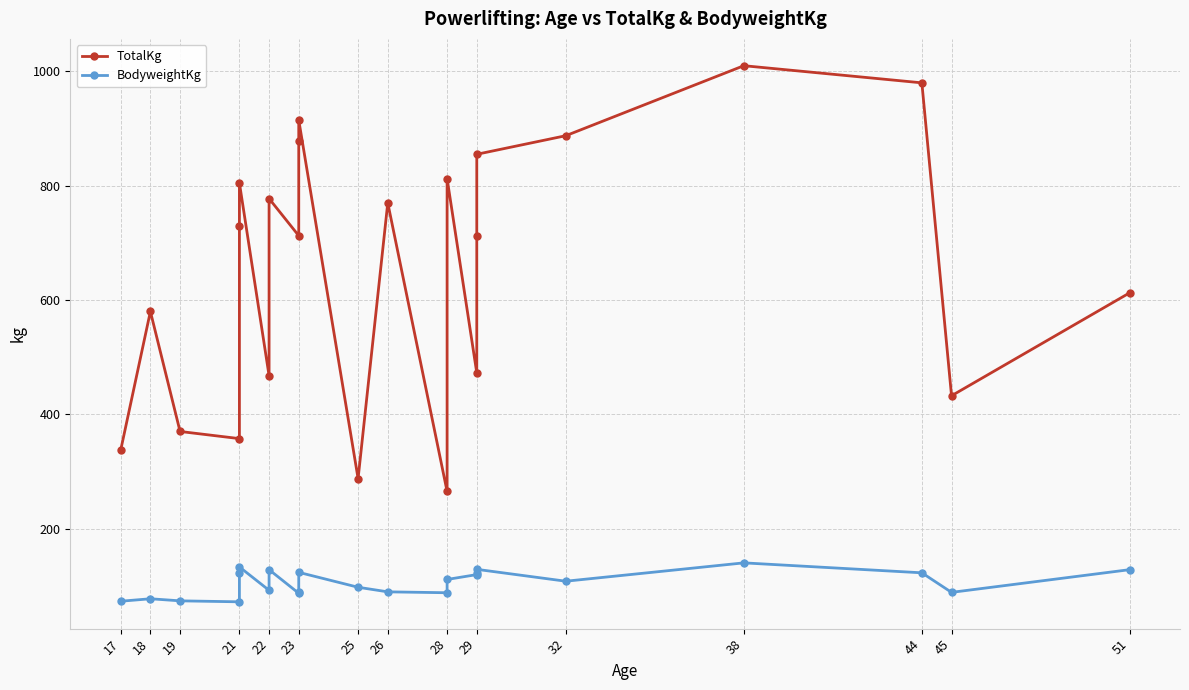

True or false: TotalKg and BodyweightKg cross at least once.

False